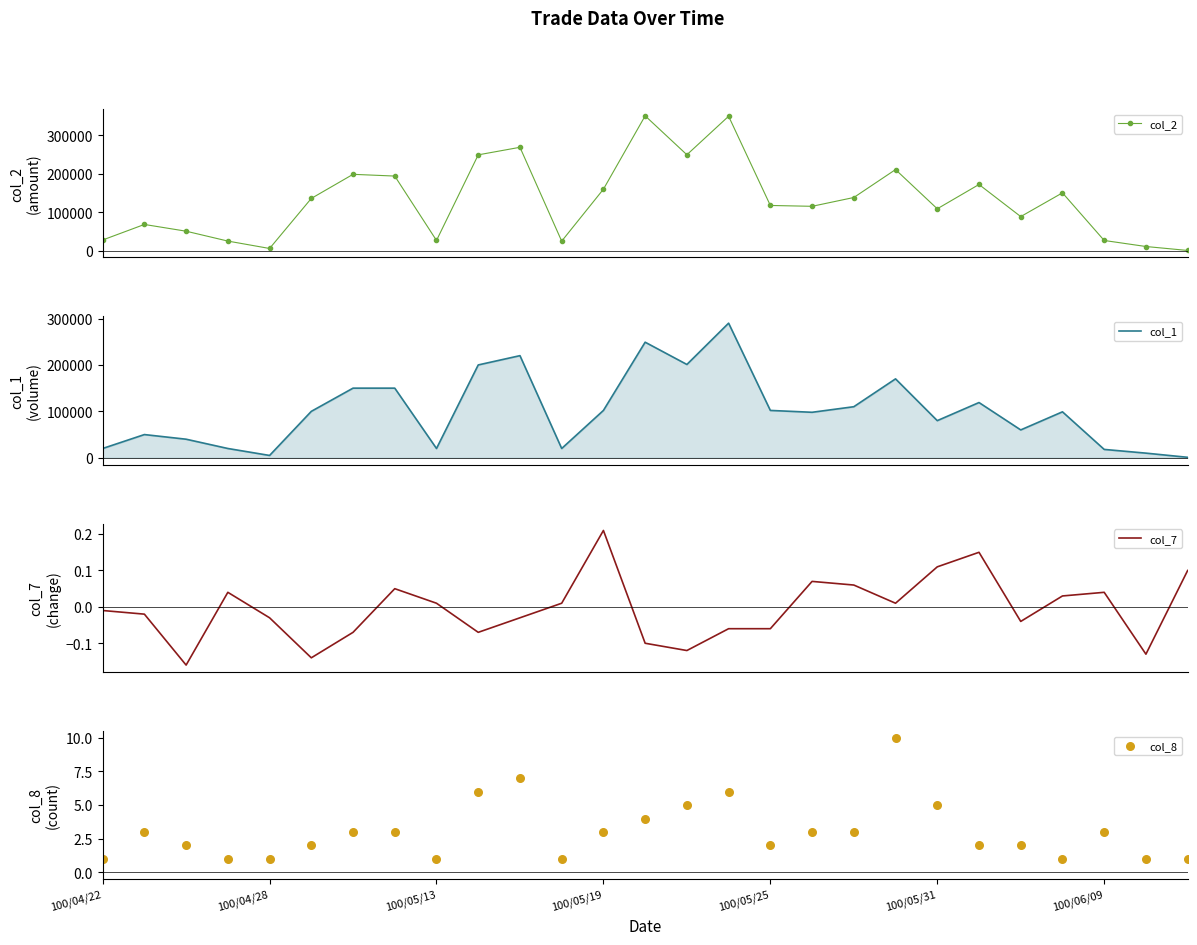

What are all the series names shown in the legend?

col_2, col_1, col_7, col_8